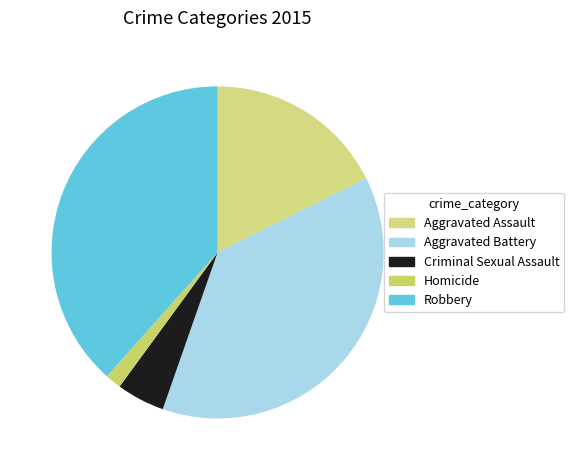

To the nearest percent, what is the difference between the largest and smallest slice percentages?

37%